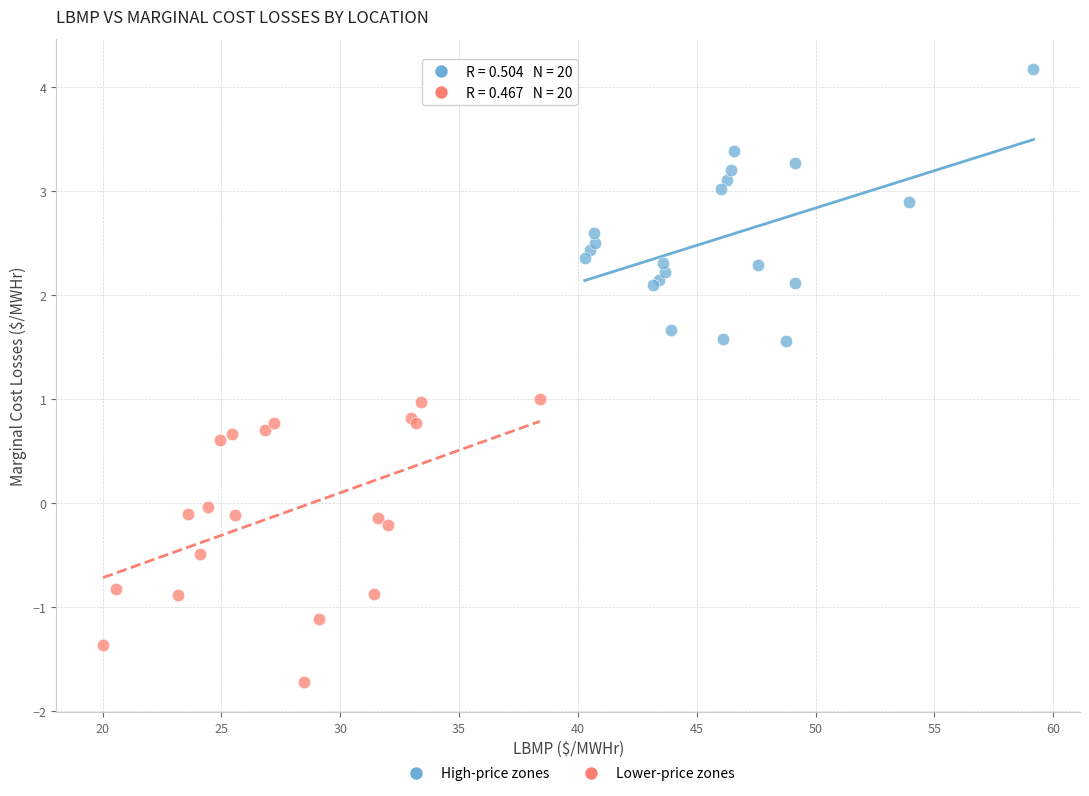

Which series contains the lowest Y value?

Lower-price zones